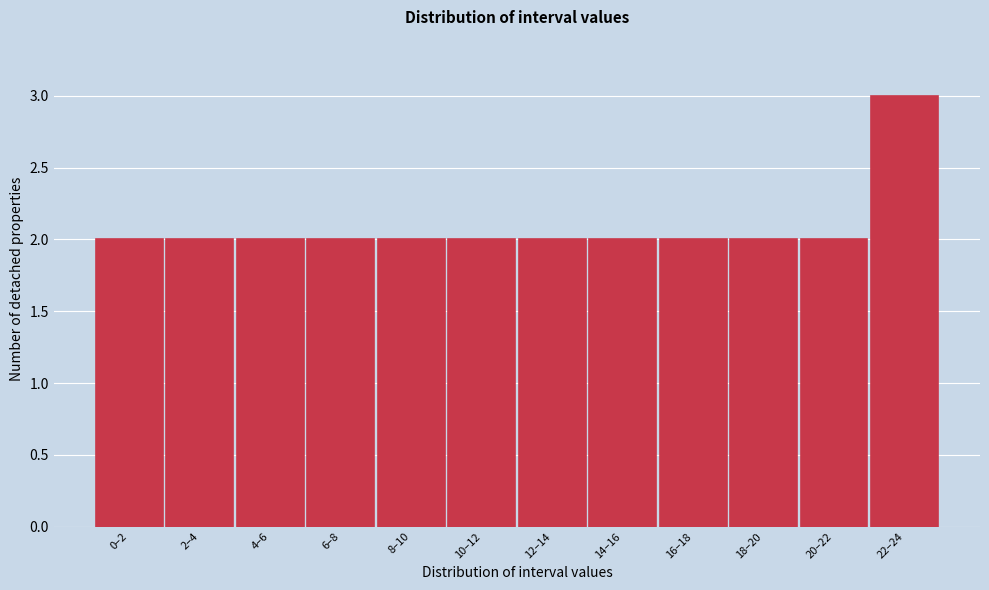

Reading left to right, transcribe all the data shown in this chart.

2	2	2	2	2	2	2	2	2	2	2	3